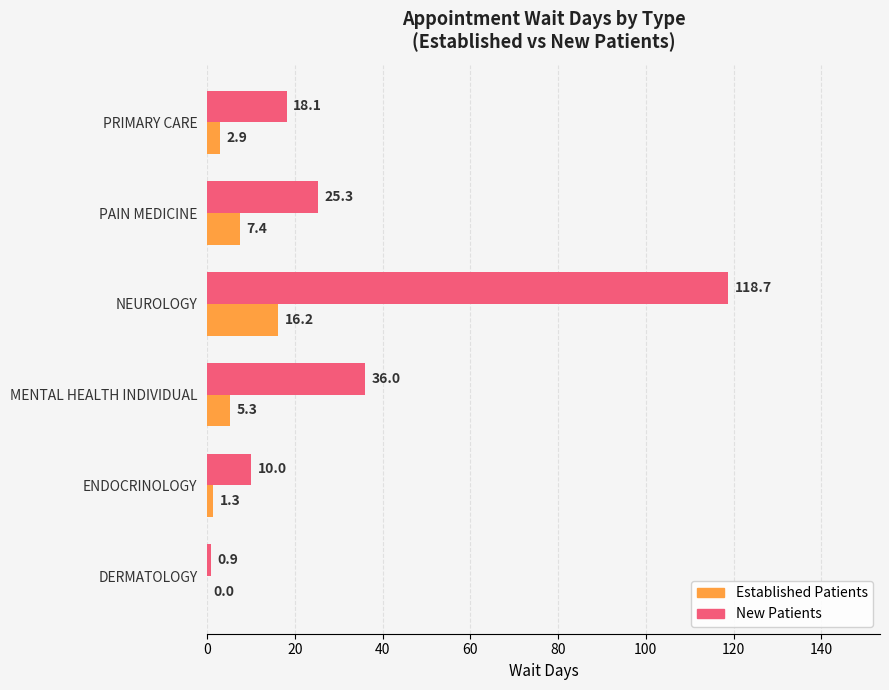

At which category is the sum across all series the highest?

NEUROLOGY